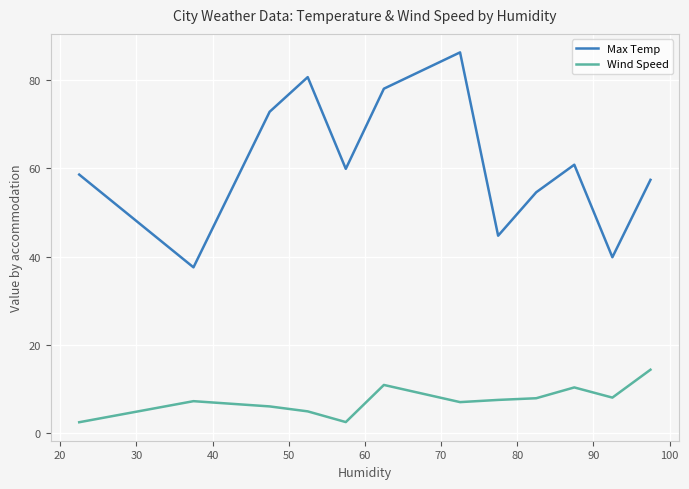

Which series has the largest total across all categories?

Max Temp